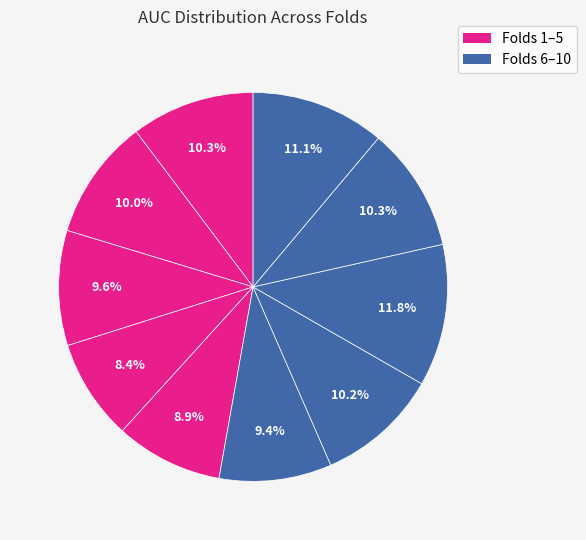

Count the number of slices in the pie.

10